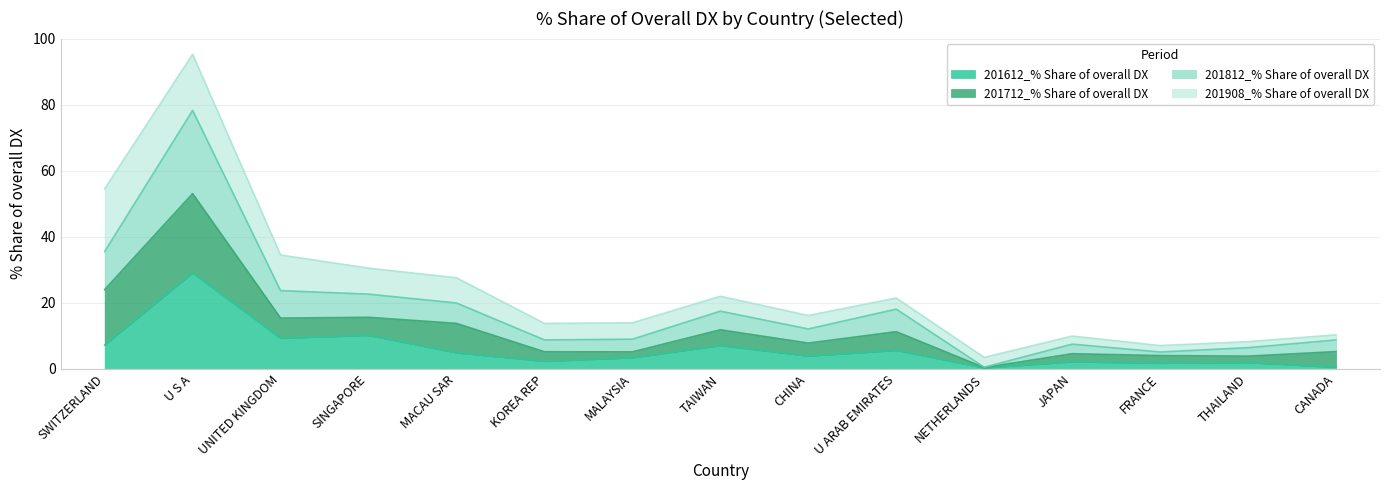

What is the label of the 2nd point from the right?

THAILAND